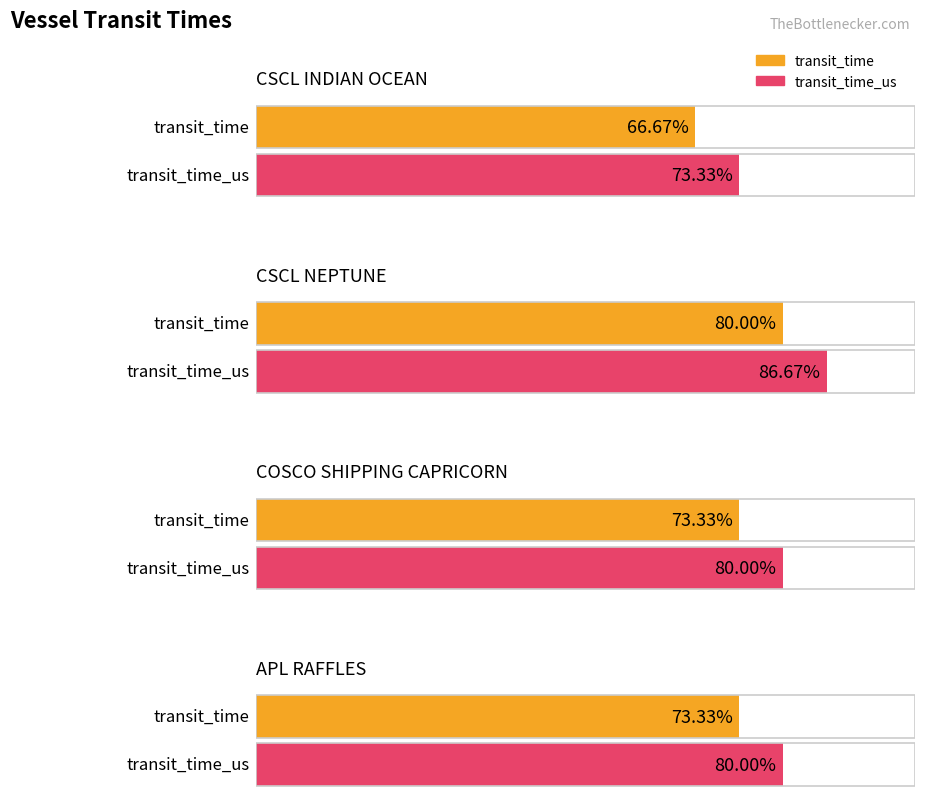

What is the value of the transit_time_us bar at the 2nd from the left?

26